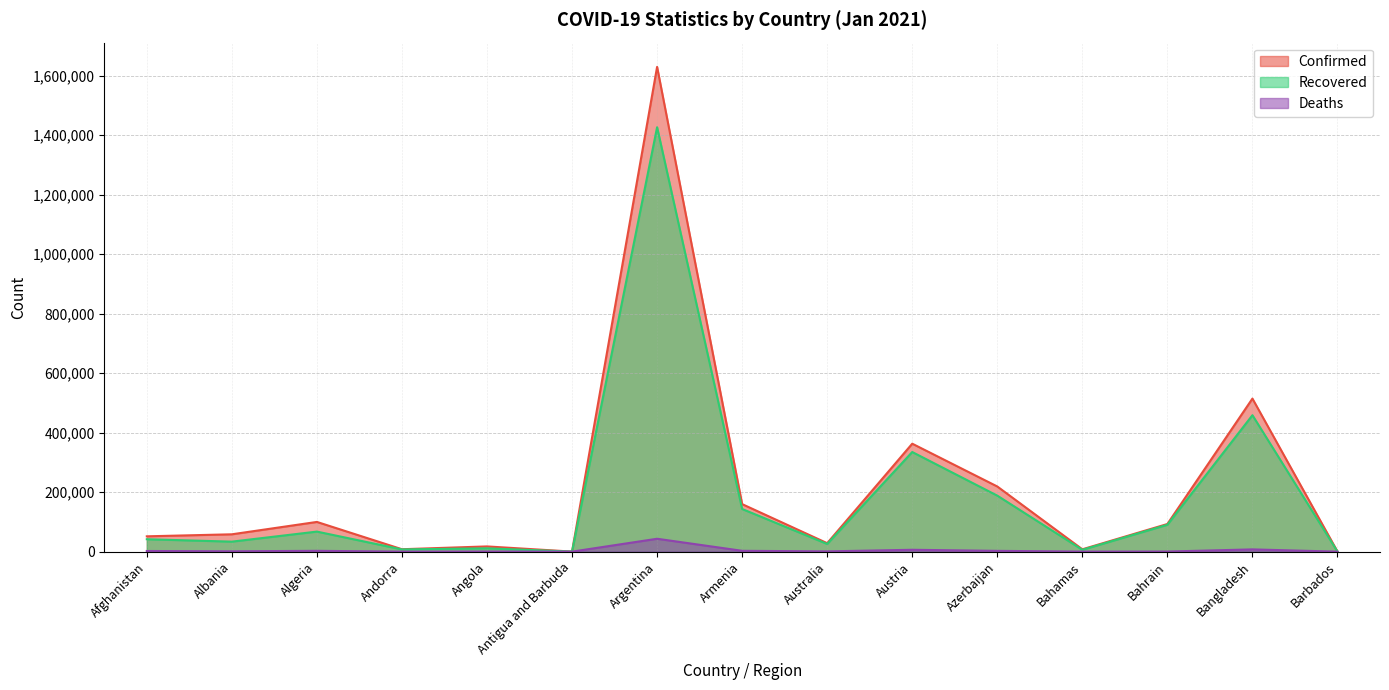

Where is Recovered nearest to the value 713412?

Bangladesh